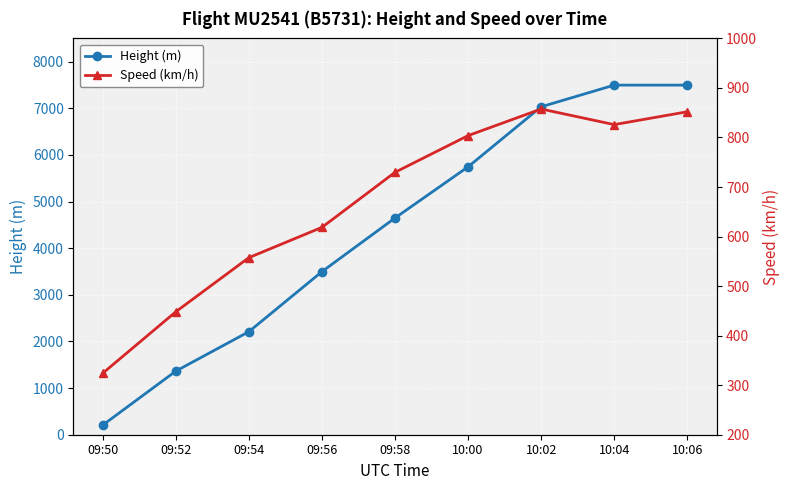

True or false: Height (m) has more than 0 points higher than both neighbors.

False